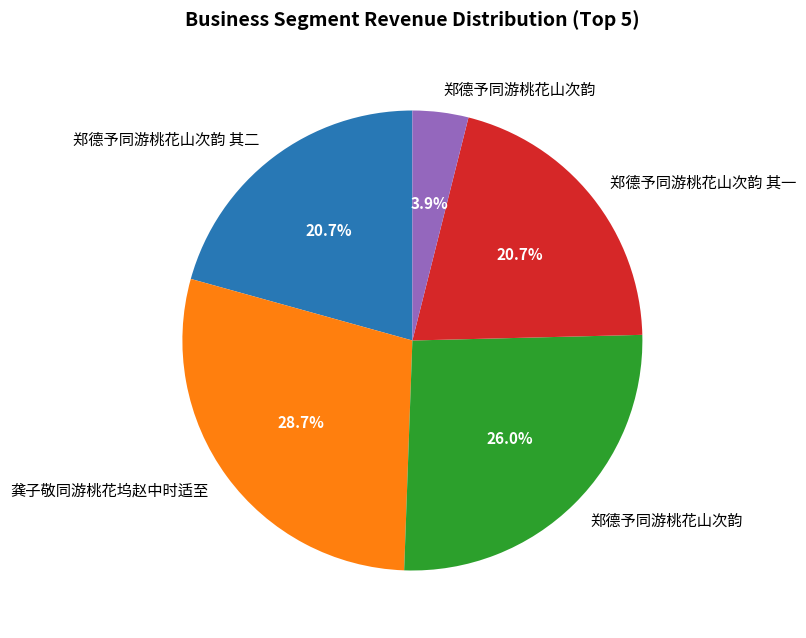

Is there any slice that represents more than half of the pie?

No